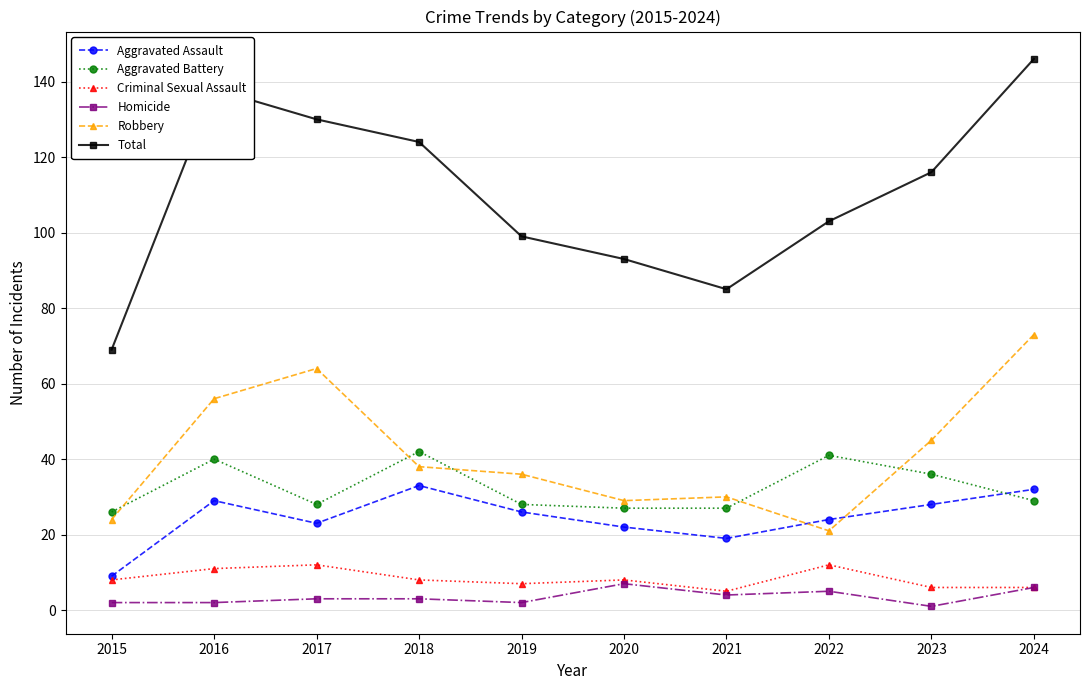

What is the greatest value displayed?

146